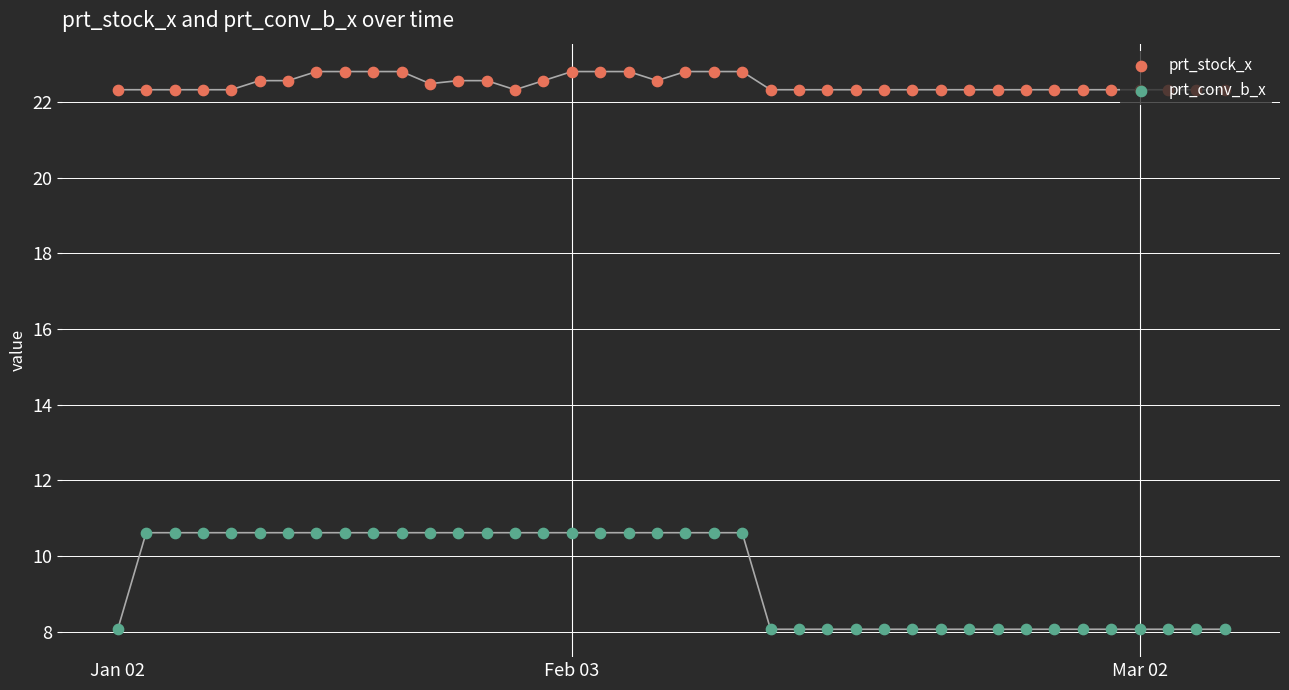

Which series has the largest total across all categories?

prt_stock_x